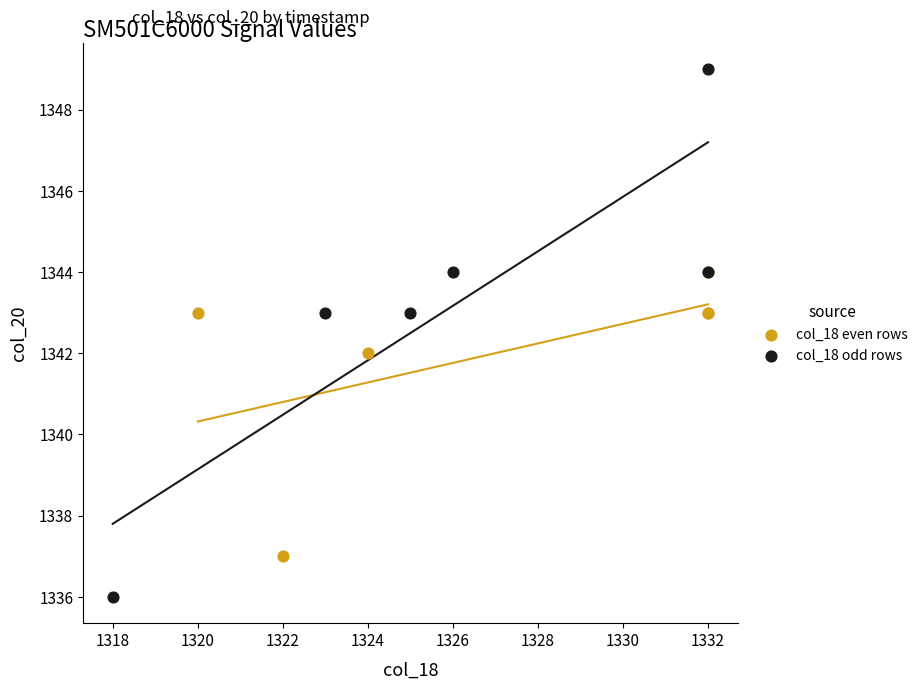

Which series has the widest spread of Y values?

col_18 odd rows